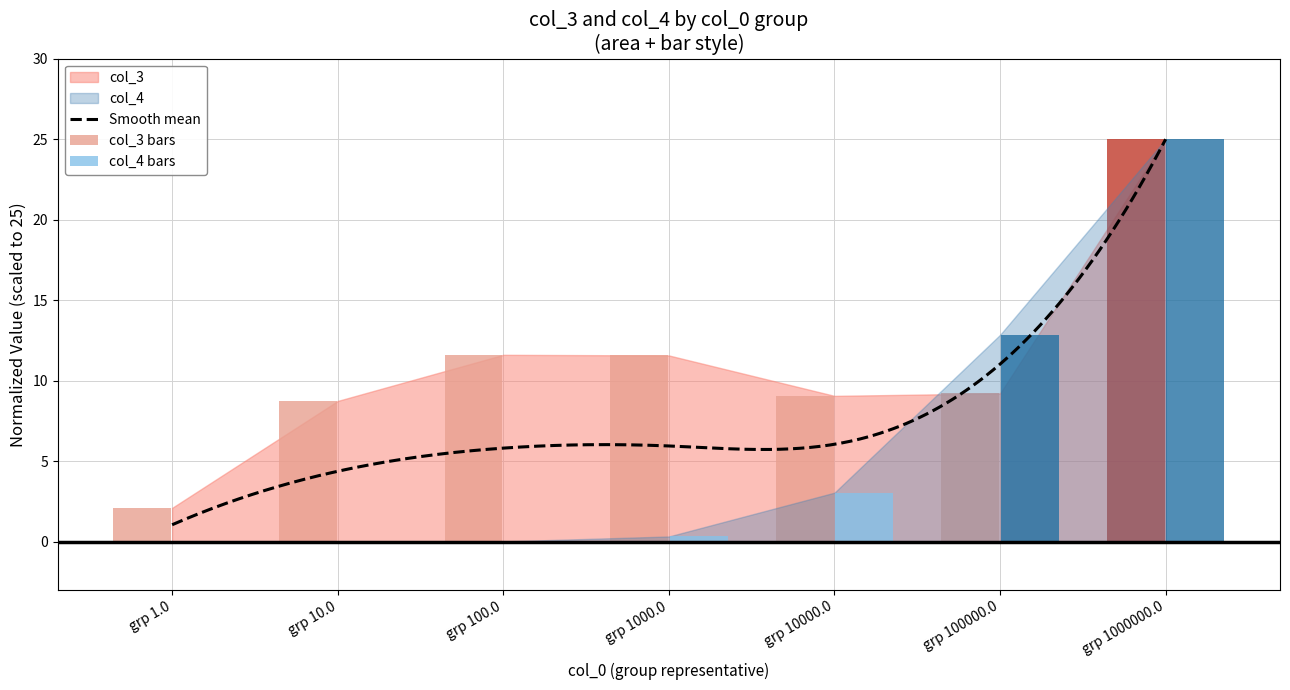

Is it true that col_4 equals 0.0 at grp 10.0?

False